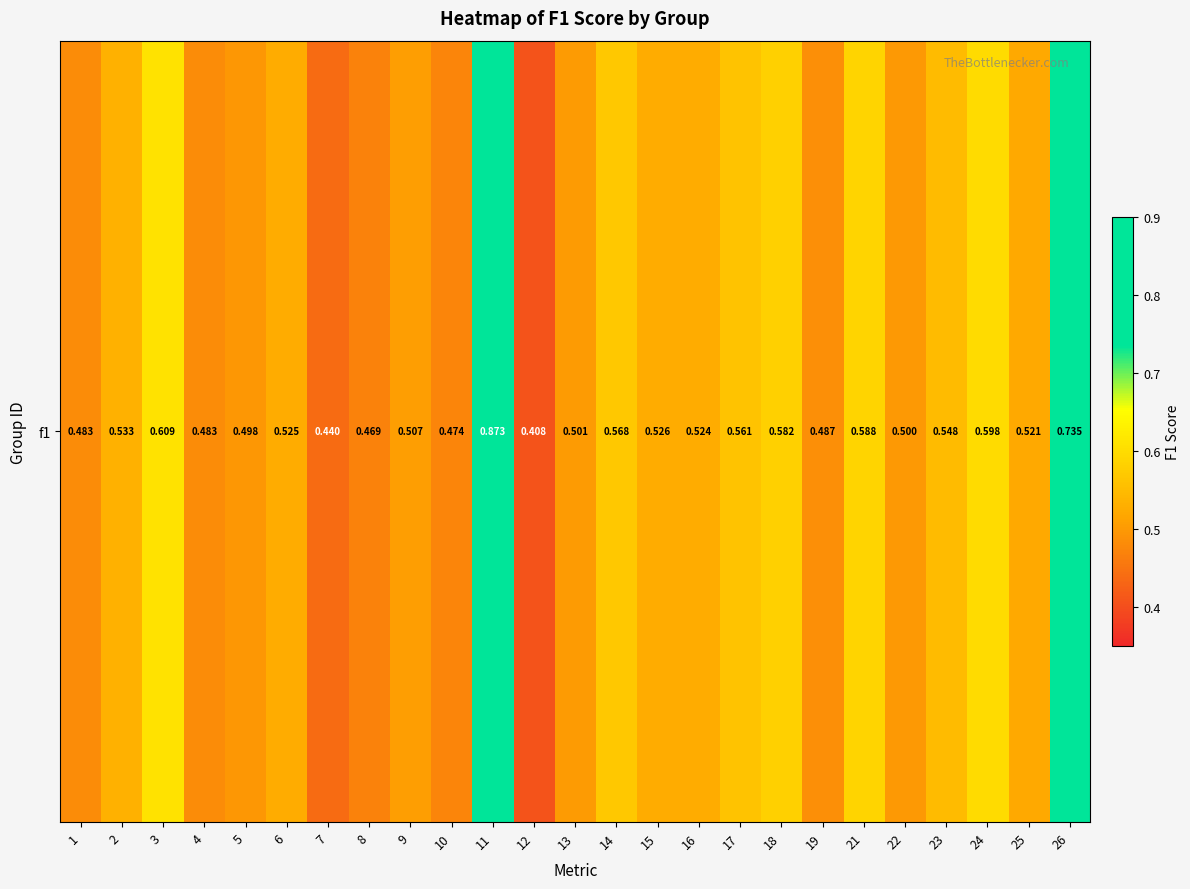

How many series are shown in this chart?

1